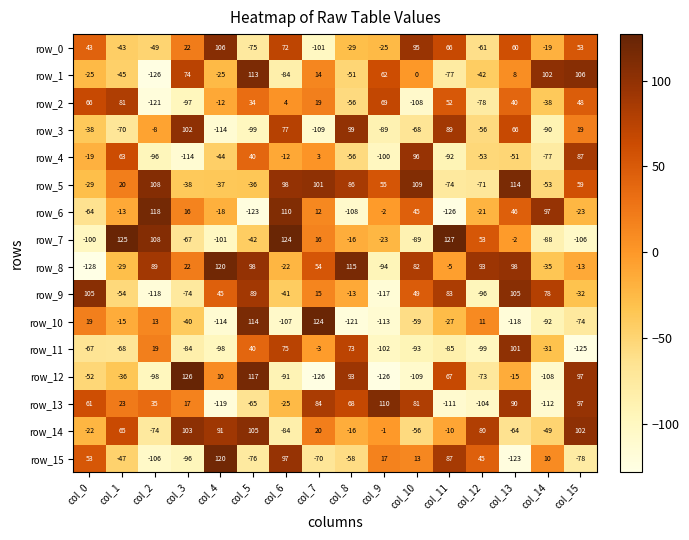

What is the total value across all series at col_2?

-306